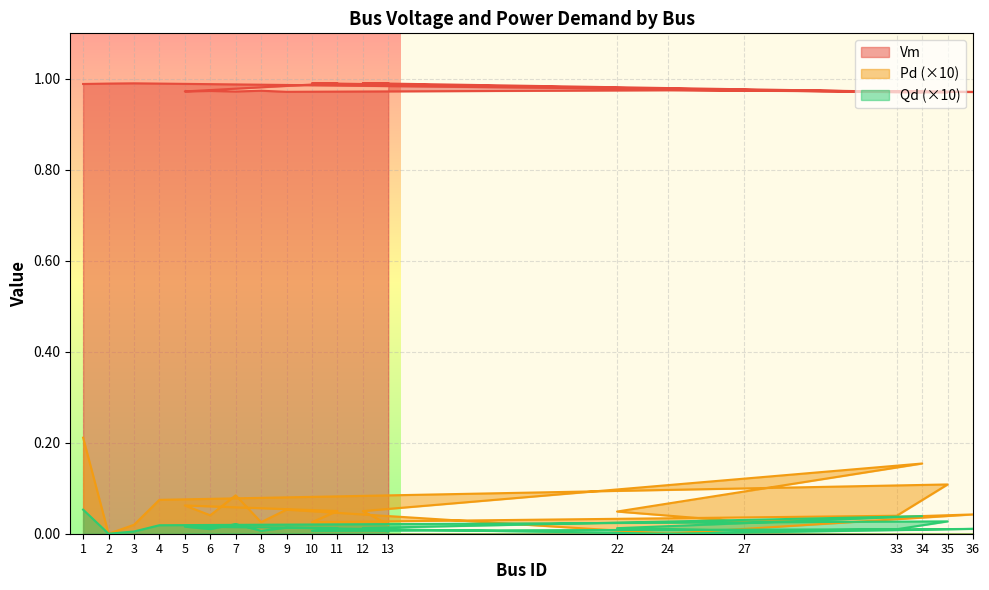

How many values in Qd are above zero?

18